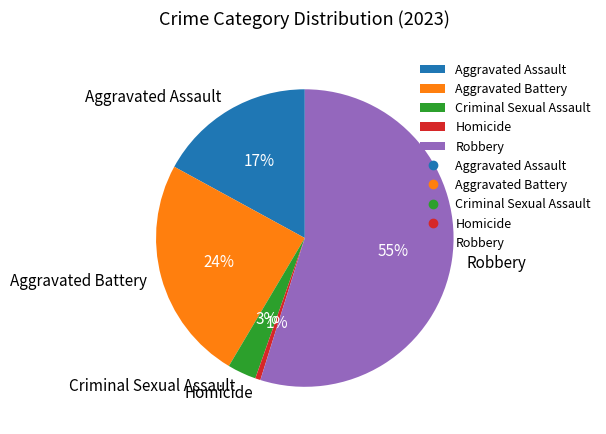

Which category accounts for the majority?

Robbery